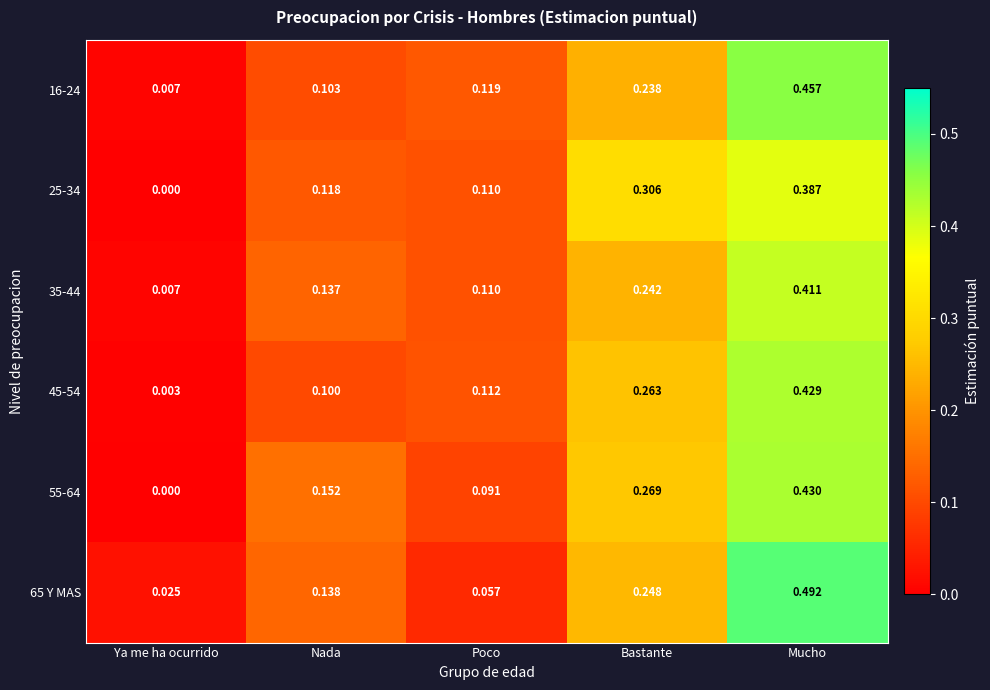

At which label is 45-54 closest to 0?

Ya me ha ocurrido